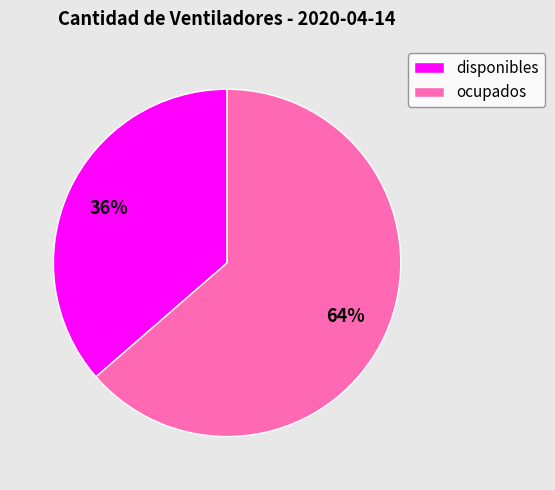

Which has a higher value, ocupados or disponibles?

ocupados